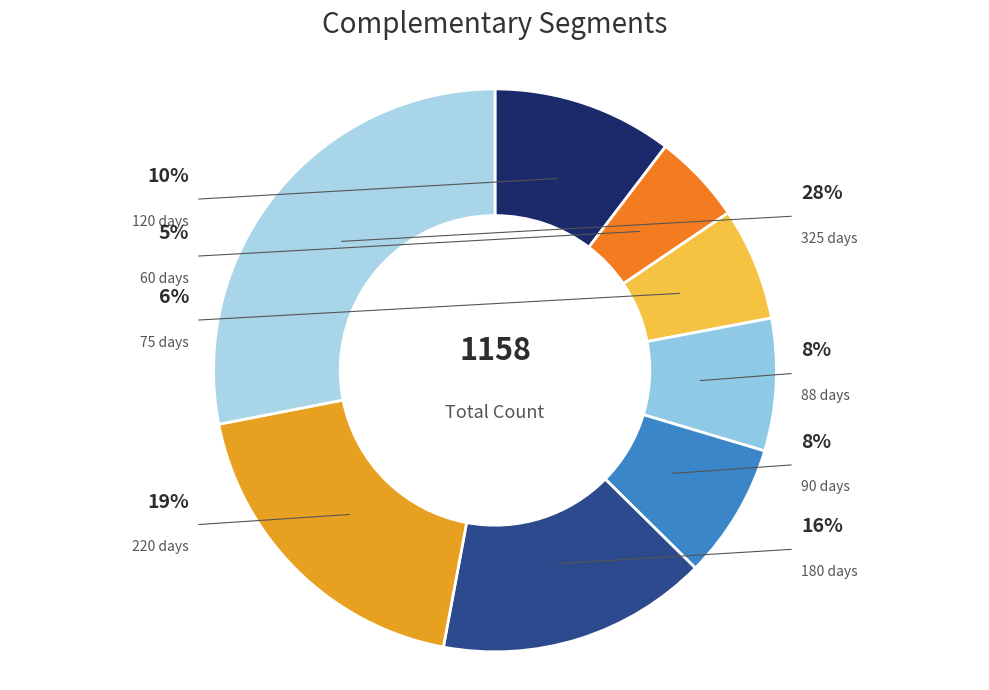

How many slices are in this pie chart?

8